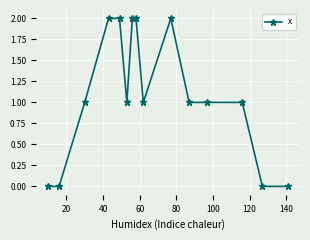

Is this an area chart (filled region under the line)?

No